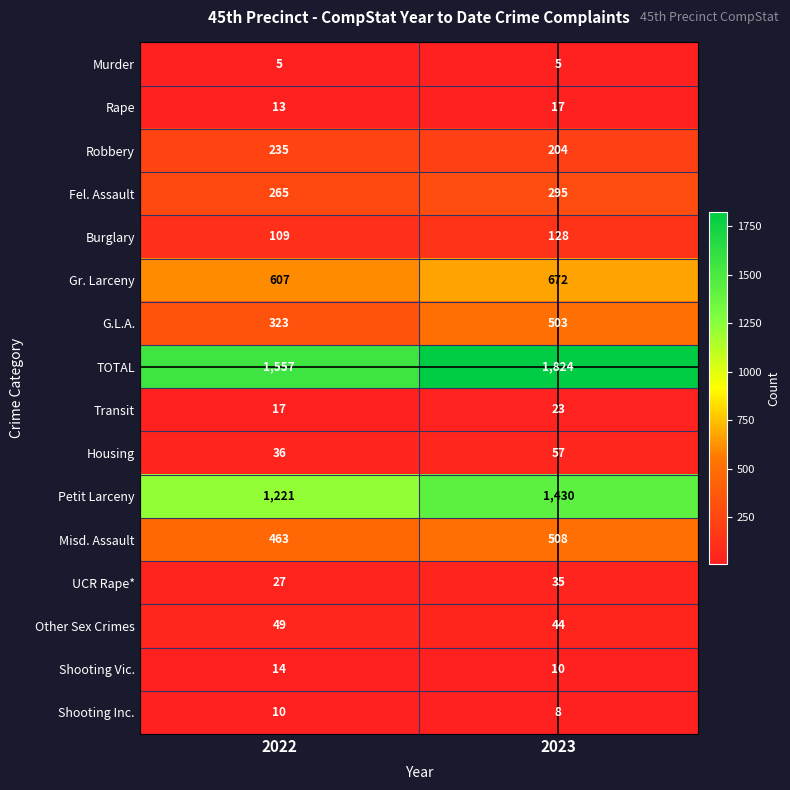

What is the minimum value shown in the chart?

5